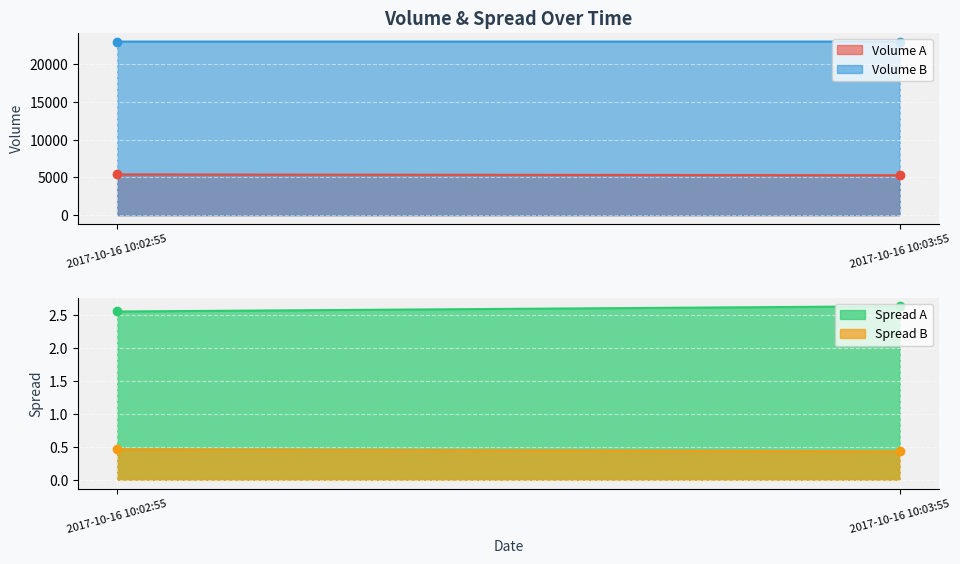

What is the average value of the Spread A series?

2.6